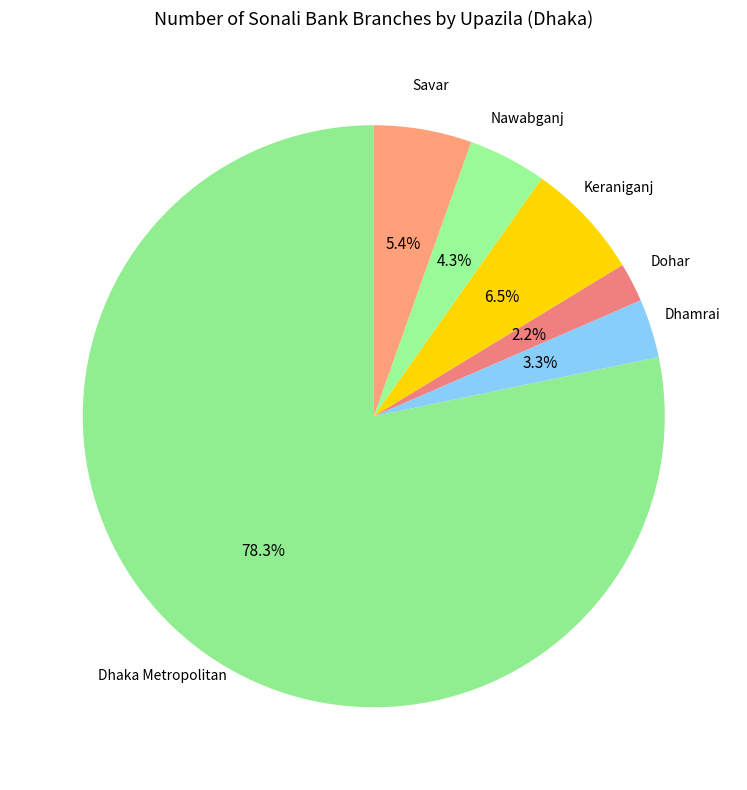

Does any single category account for the majority?

Yes